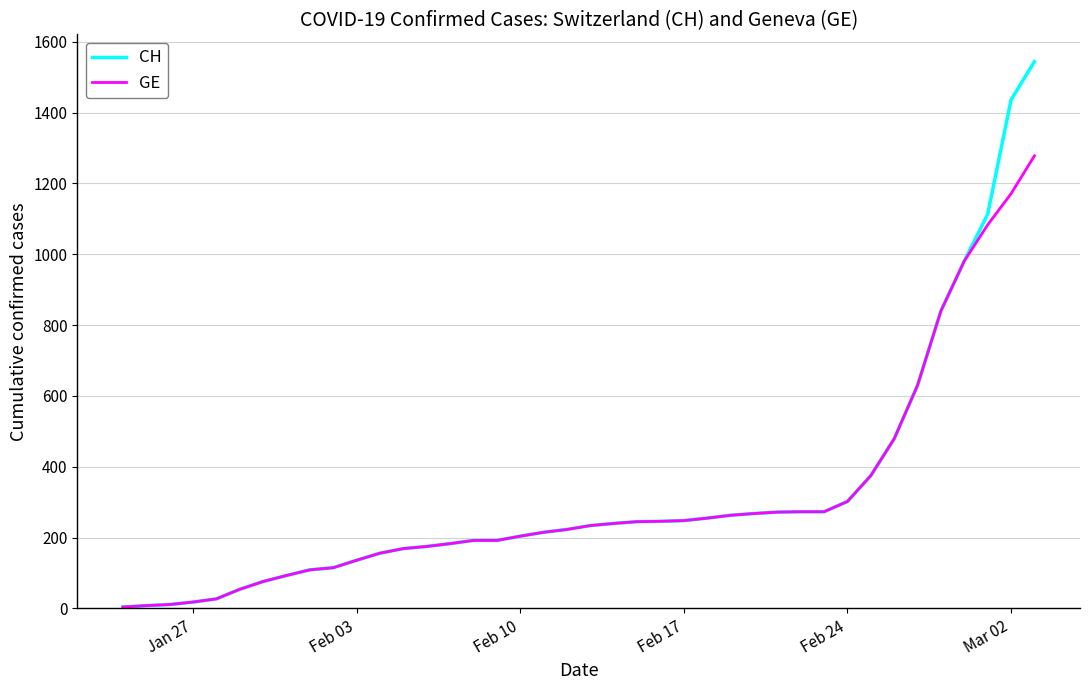

What is the smallest value displayed?

4